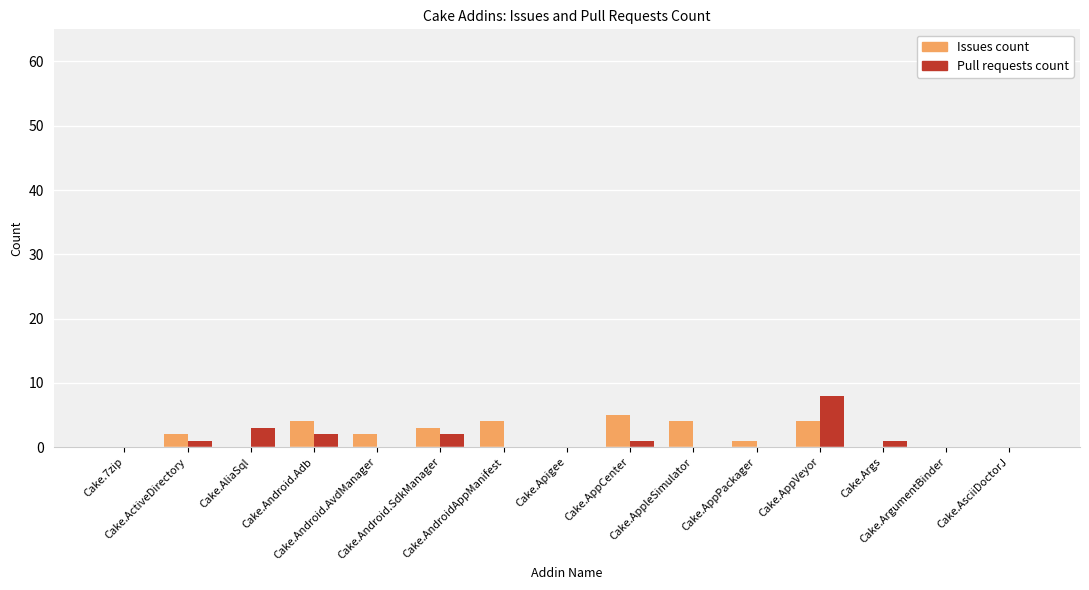

What is the sum of all Pull requests count values?

18